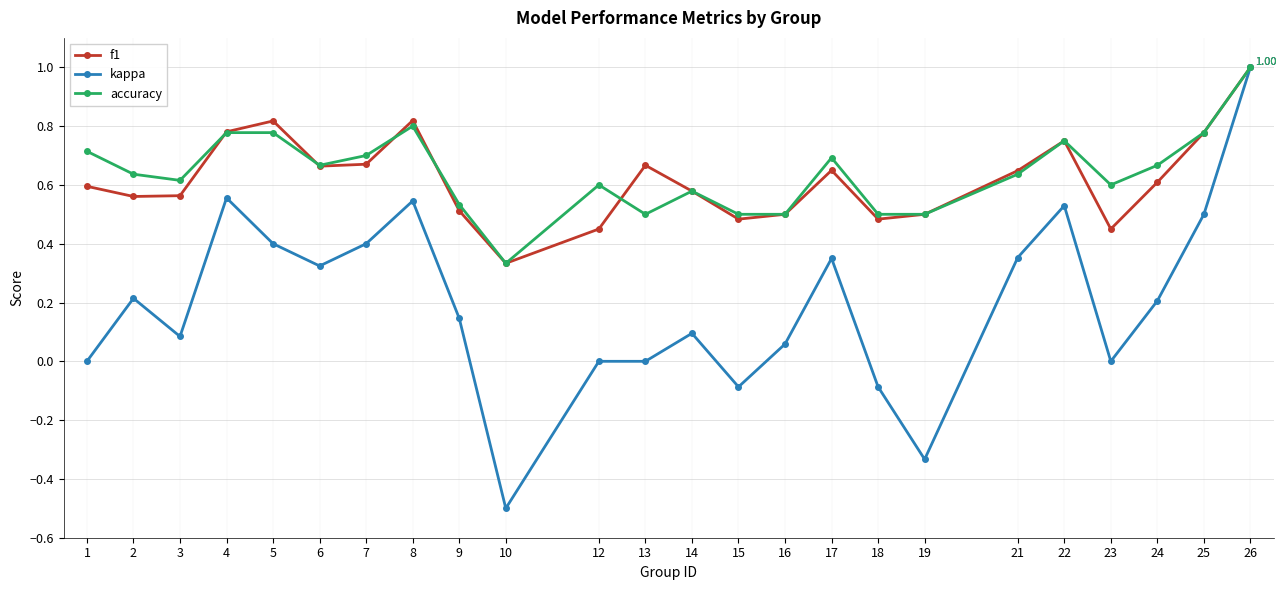

Is the value of f1 at 4 greater than the value of accuracy at 15?

Yes